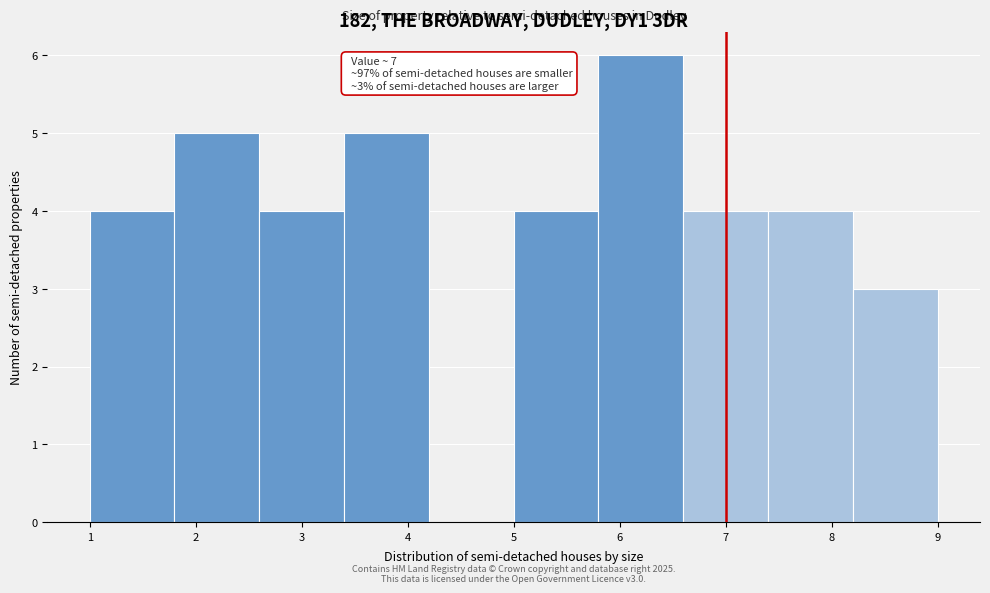

Over which range of the x-axis is the bar tallest?

5.8 to 6.6